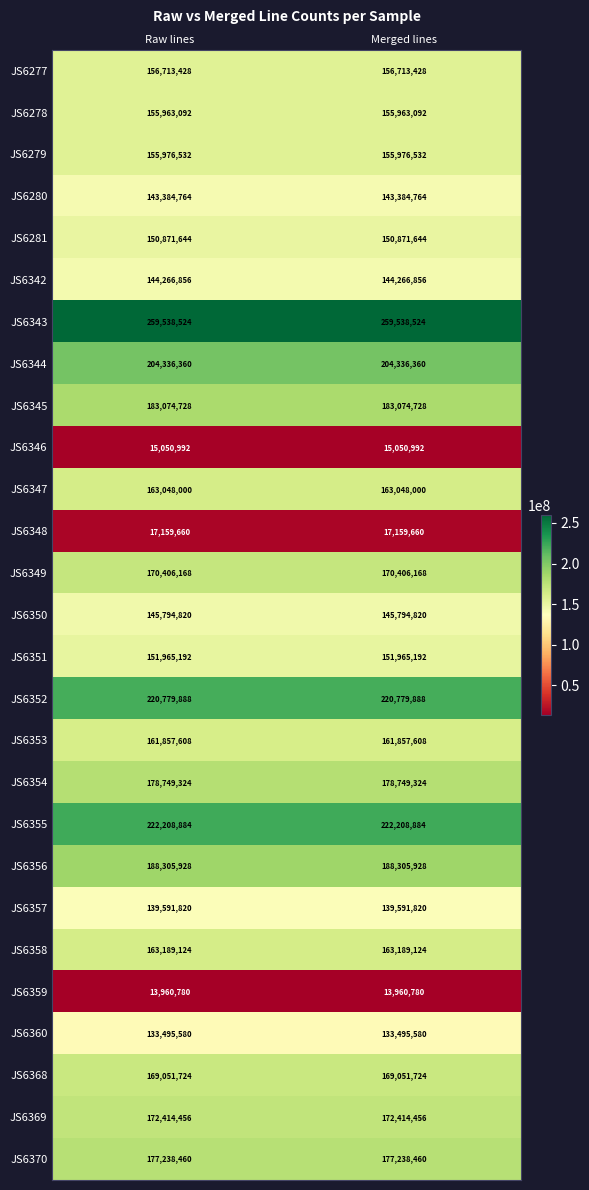

Is the value of JS6350 at Merged lines greater than the value of JS6344 at Merged lines?

No